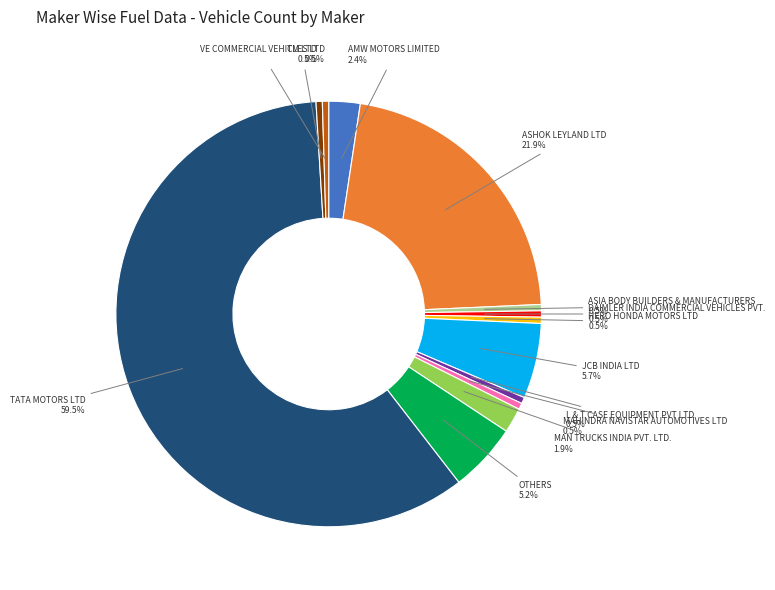

Is there any slice that represents more than half of the pie?

Yes